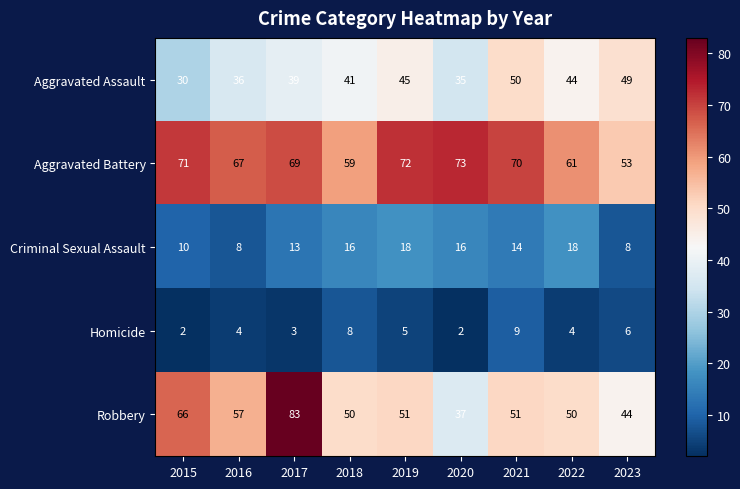

At how many categories does at least one series exceed 80?

1